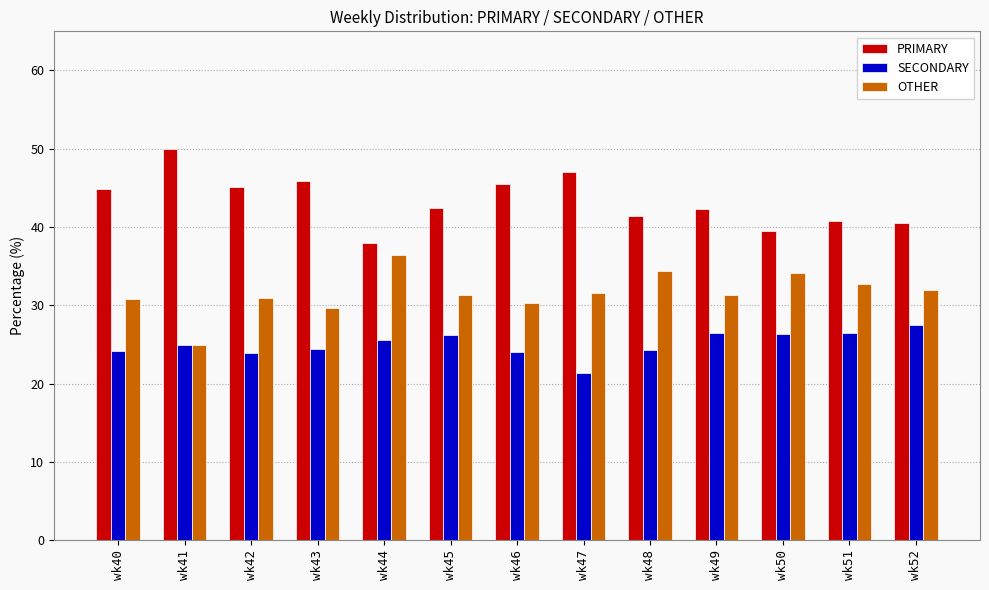

Rank the series at wk42 from lowest to highest value.

SECONDARY, OTHER, PRIMARY